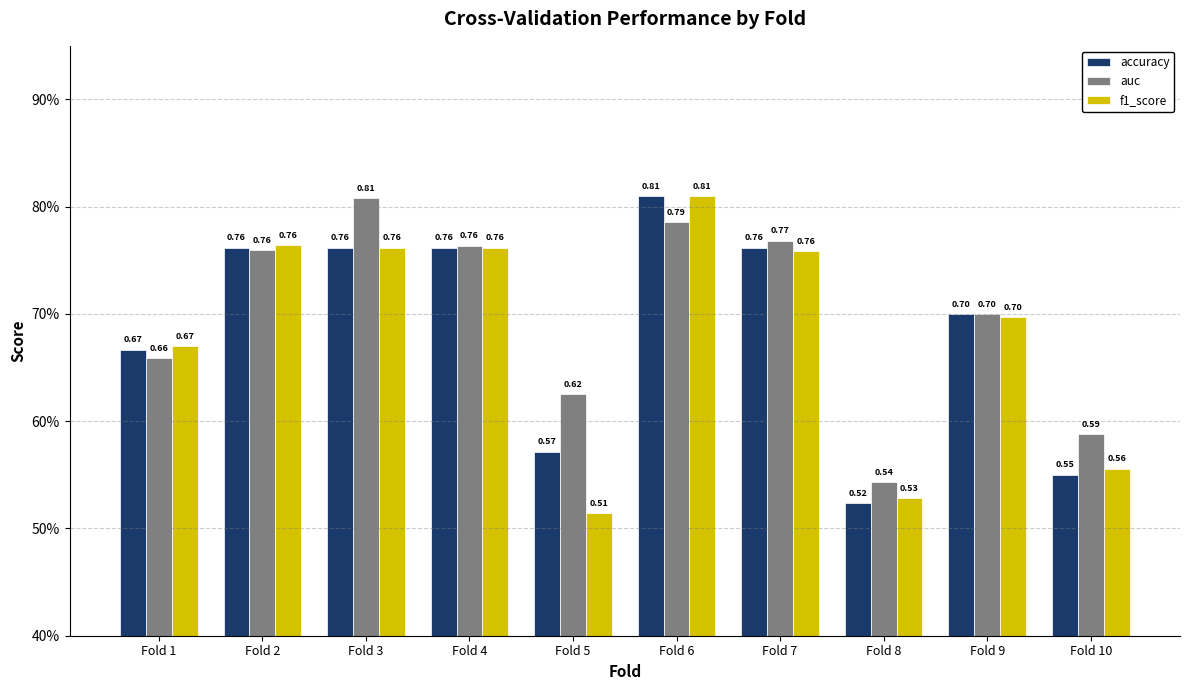

Does the chart contain stacked bars?

No